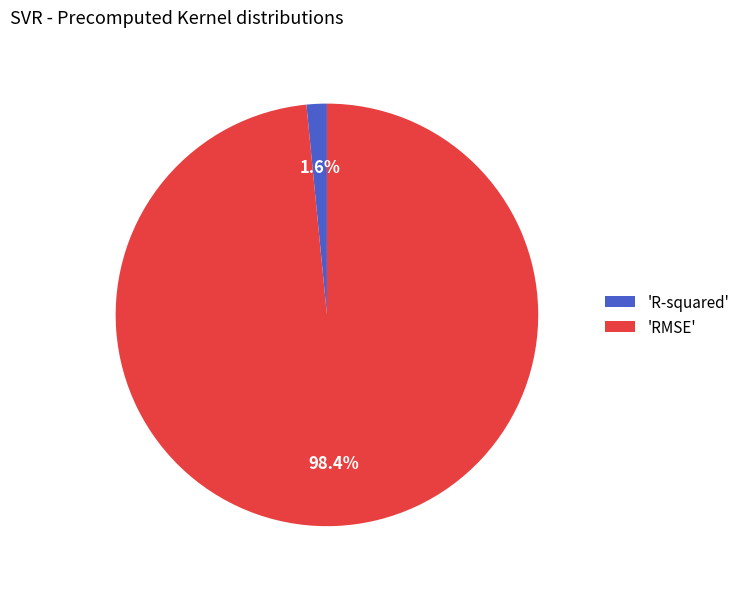

Combined, do 'R-squared' and 'RMSE' account for over 50%?

Yes